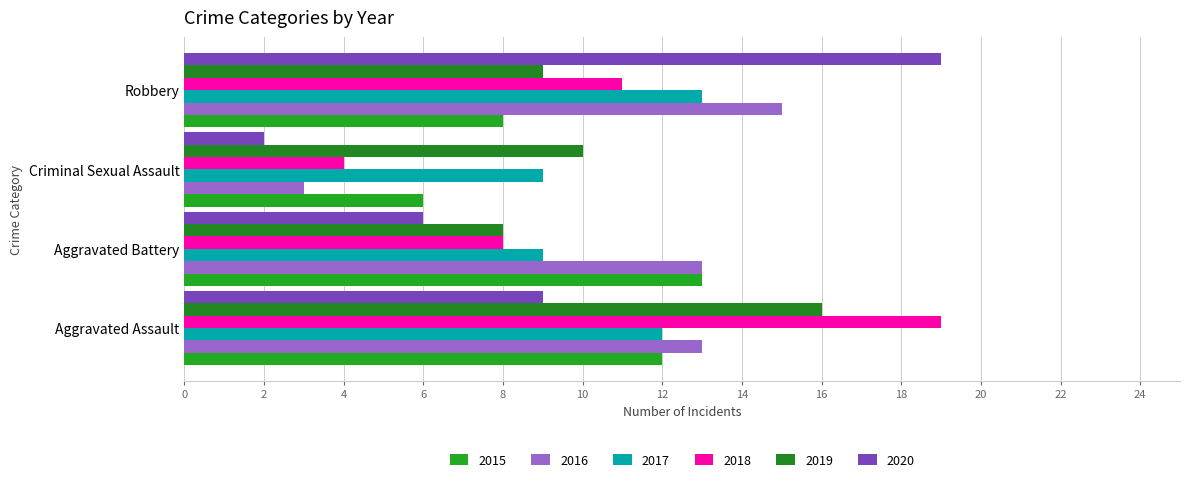

Which category has the highest value in the 2015 series?

Aggravated Battery